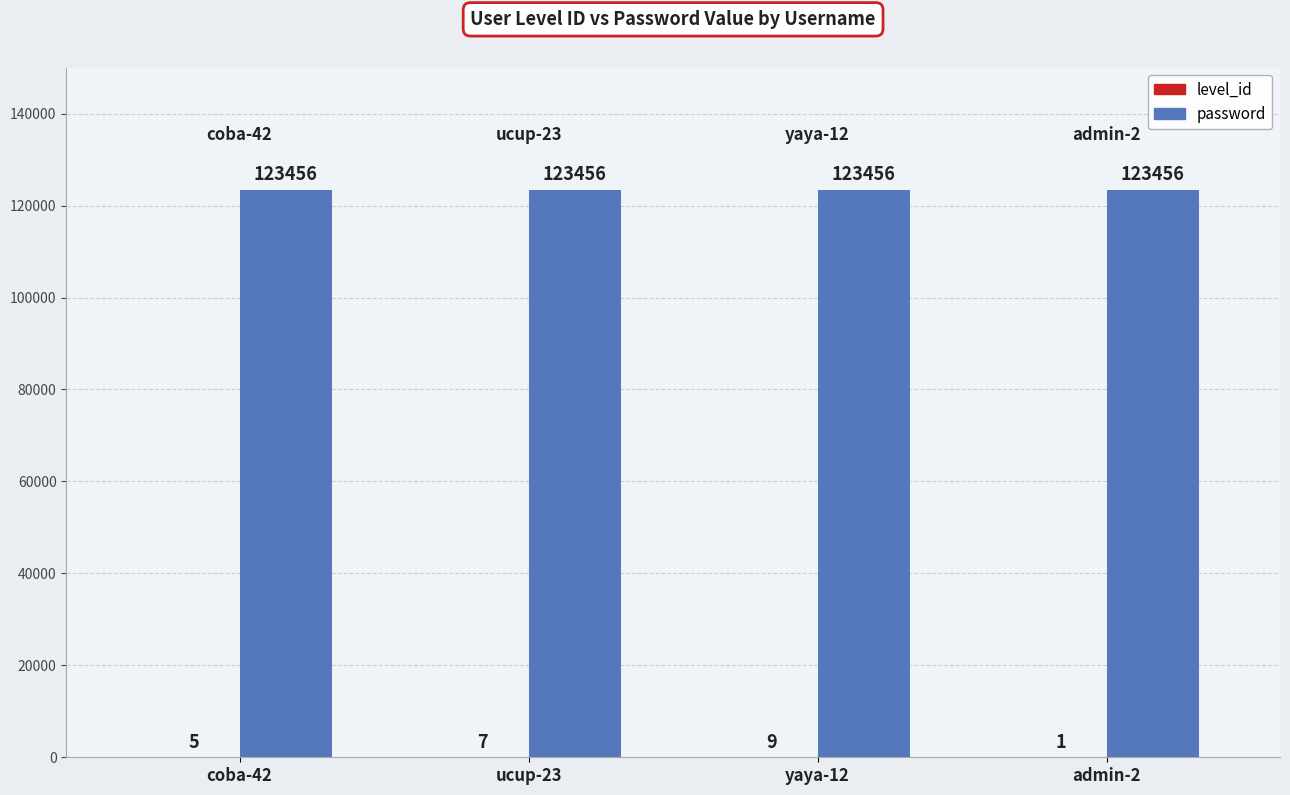

What is the sum of the password values at coba-42 and ucup-23?

246912